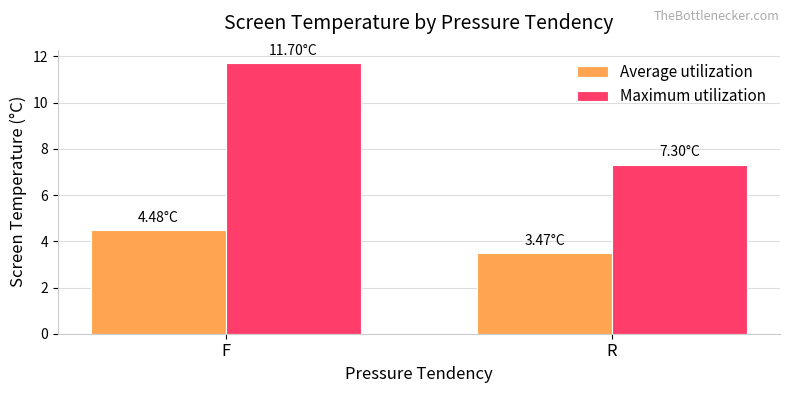

Reading left to right, extract all data points from this chart.

Average utilization: F=4.5	R=3.5
Maximum utilization: F=11.7	R=7.3